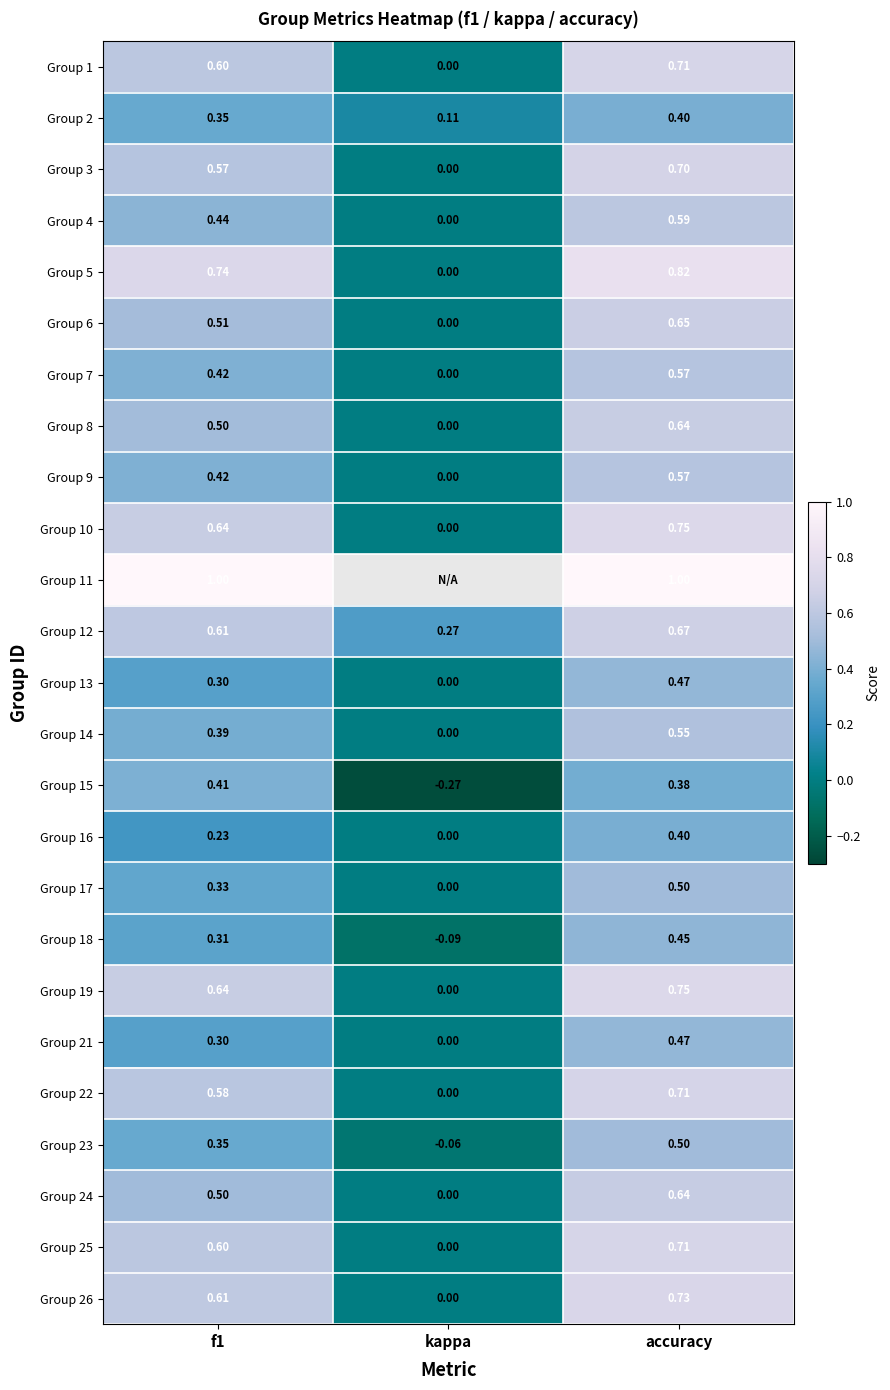

Where is Group 21 nearest to the value 0?

kappa